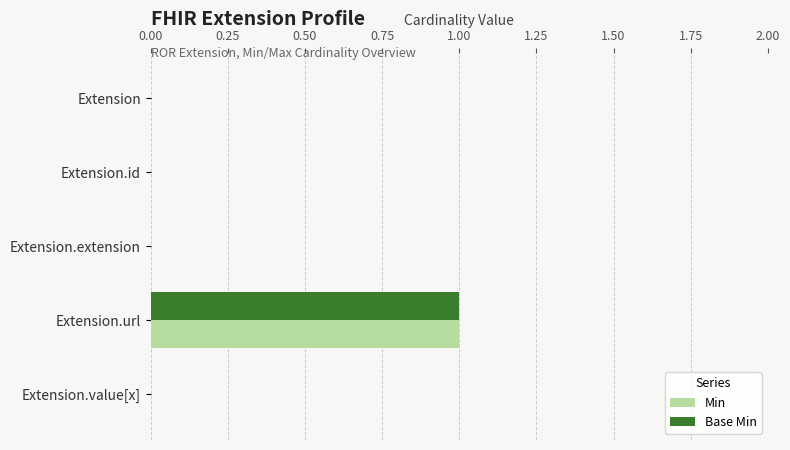

The Base Min series shows 0 at Extension.value[x]. True or false?

True